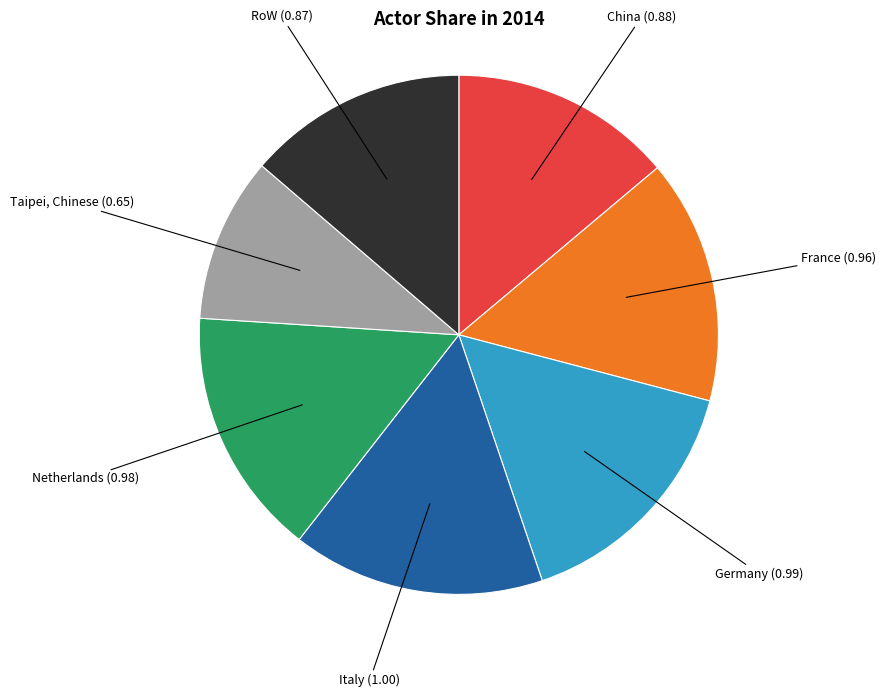

Does Germany represent more than half of the total?

No